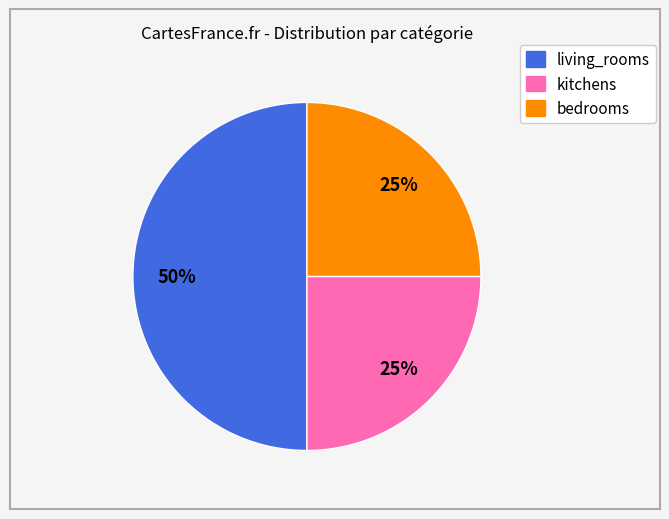

Is bedrooms the majority of the pie?

No